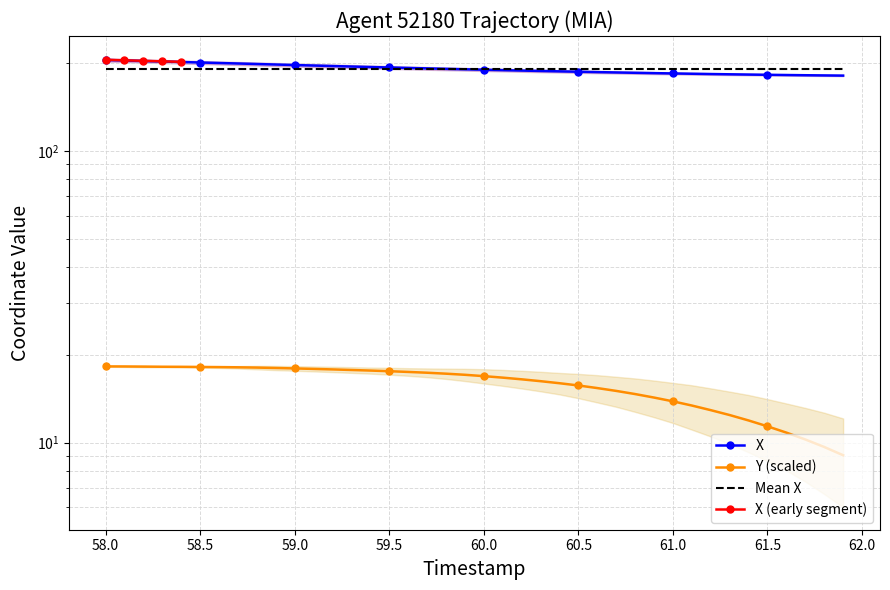

What is the average value of the Y series?

15.8